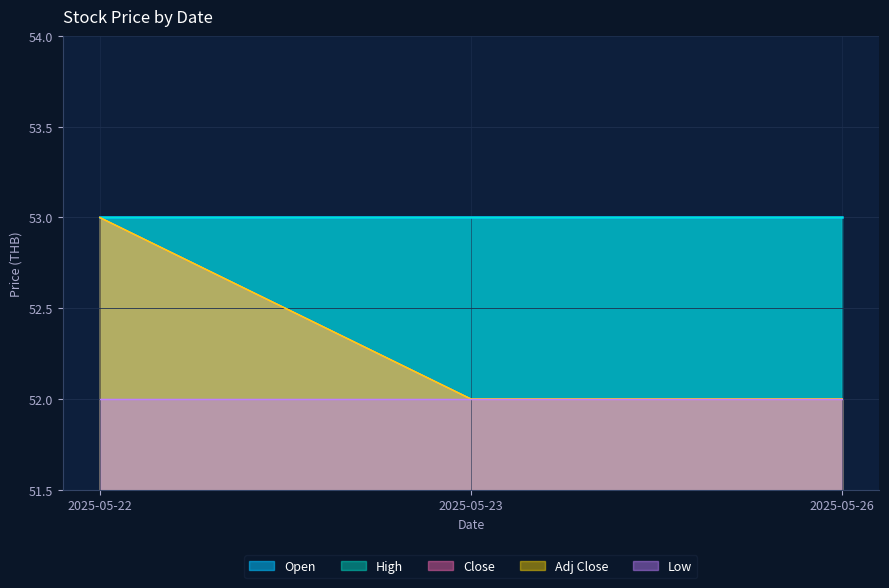

How many series are shown in this chart?

5